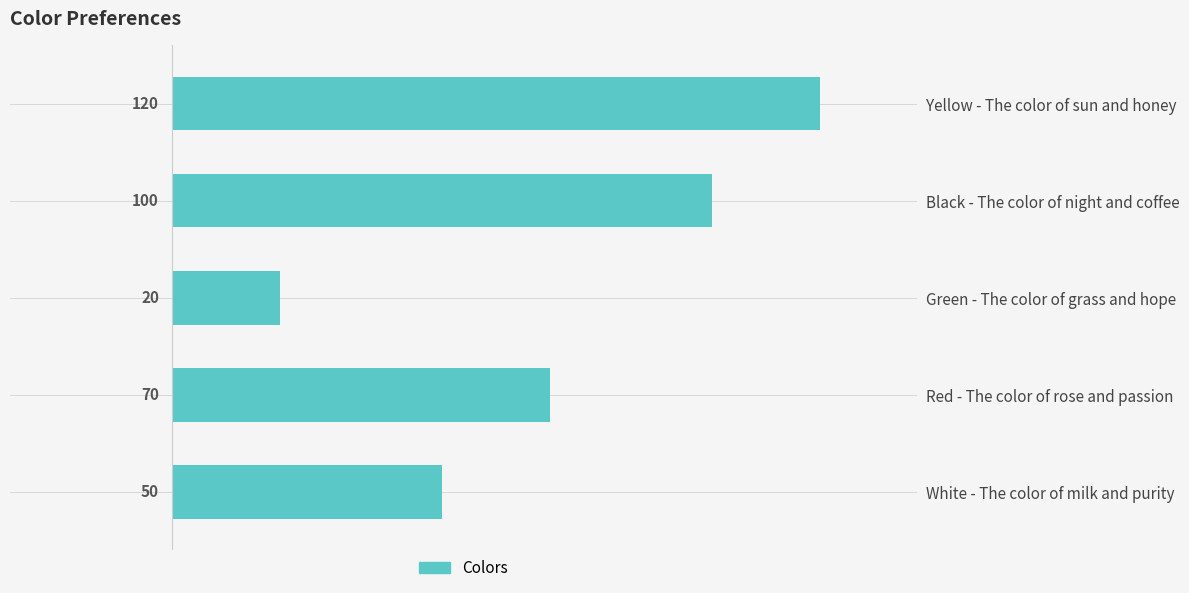

True or false: the data shows 70 at Red - The color of rose and passion.

True